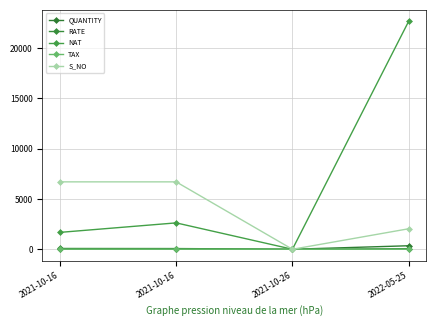

What is the label of the 4th point from the left?

2022-05-25